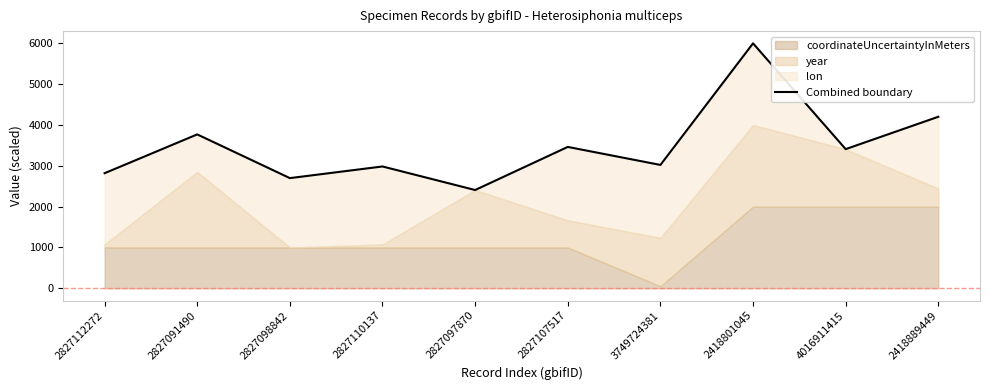

Rank the categories by value from lowest to highest.

2827097870, 2827098842, 2827112272, 2827110137, 3749724381, 4016911415, 2827107517, 2827091490, 2418889449, 2418801045